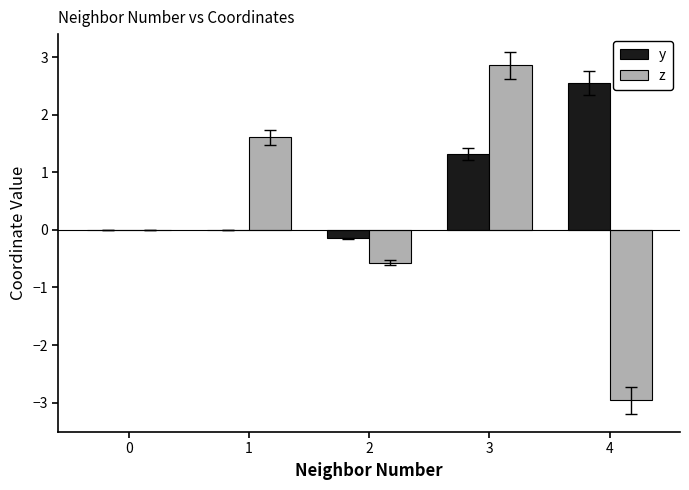

How many data points does each series have?

5